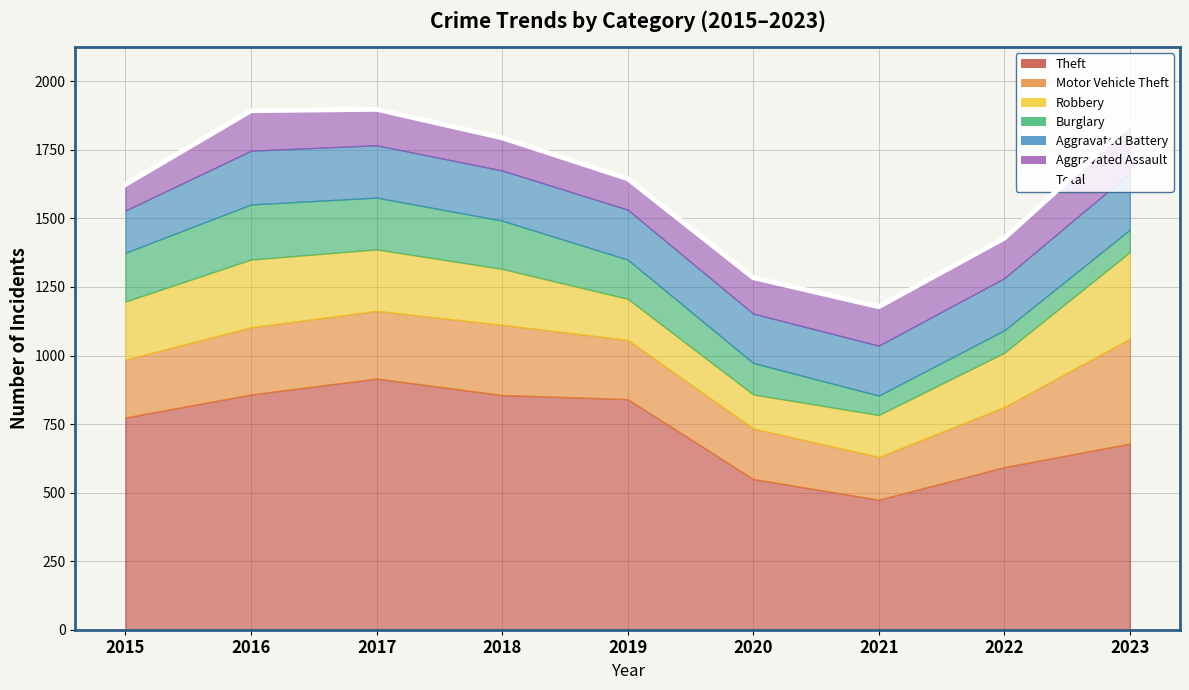

What is the sum of the values at 2022 and 2021?

2606